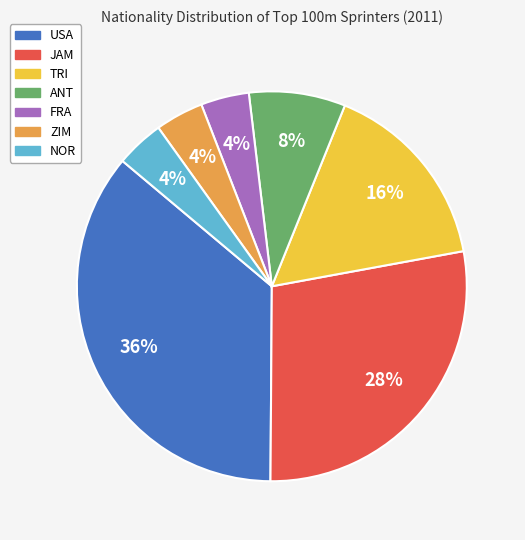

How many slices are in this pie chart?

7